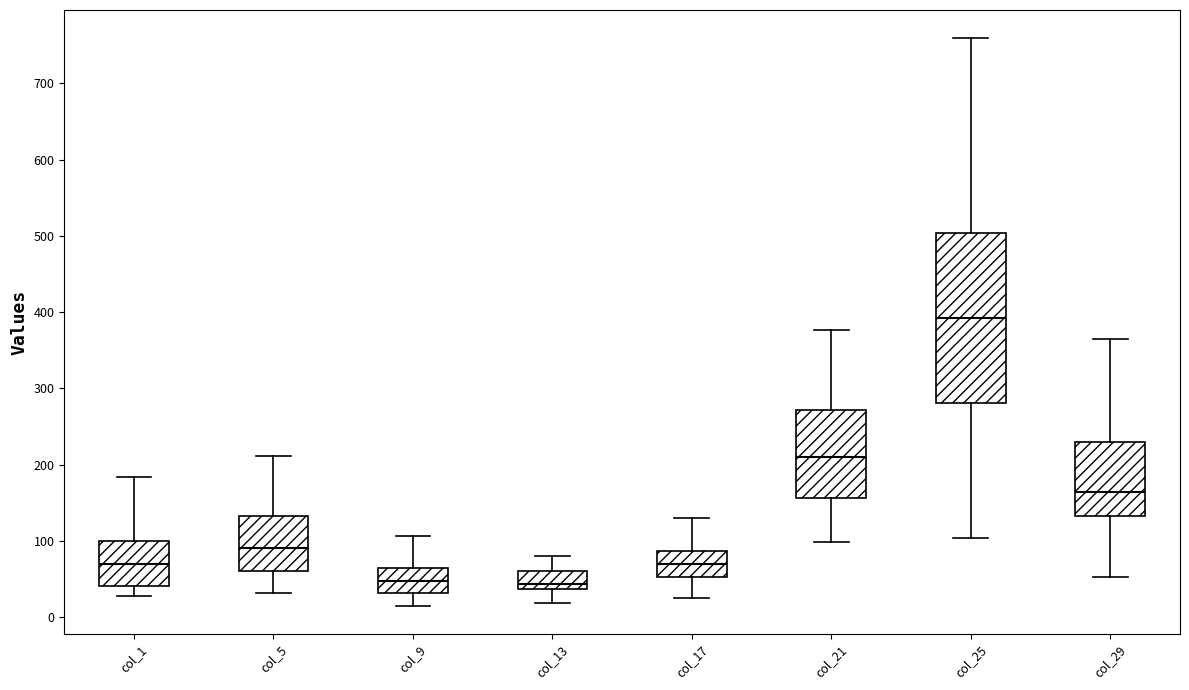

Which box is the tallest, from its lower edge to its upper edge?

col_25